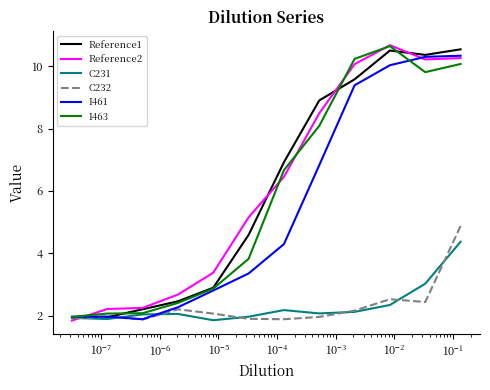

What is the sum of all I463 values?

70.7